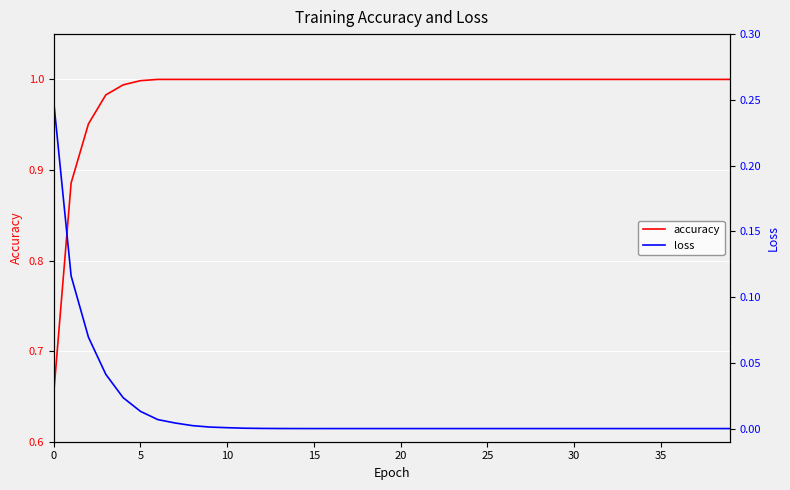

What is the sum of all loss values?

0.5